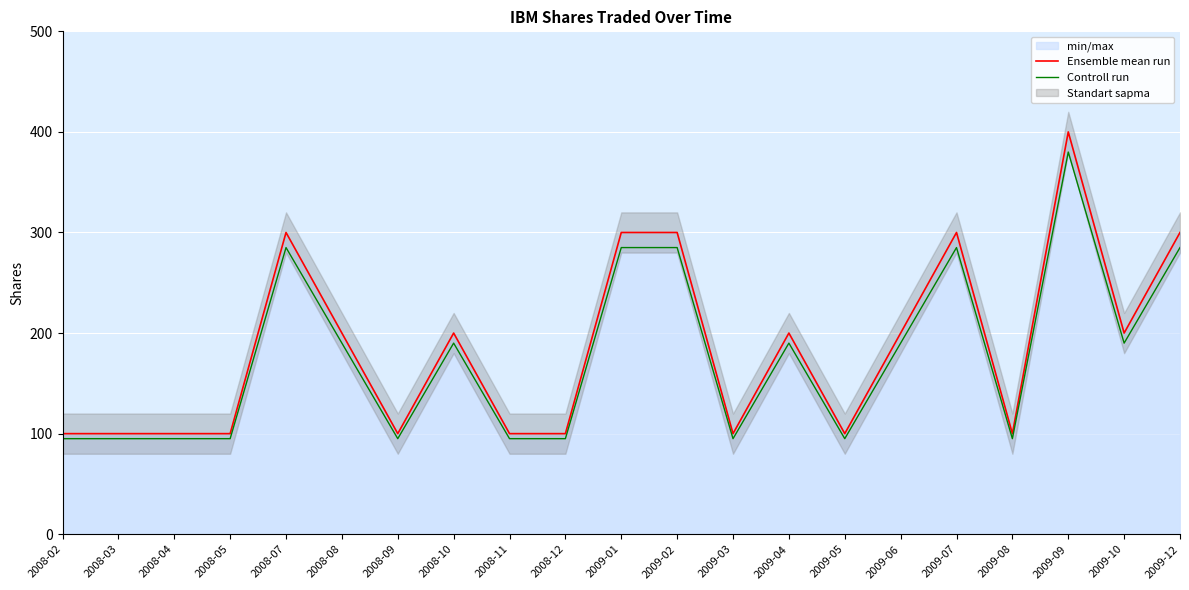

What is the total value across all series at 2008-10?

390